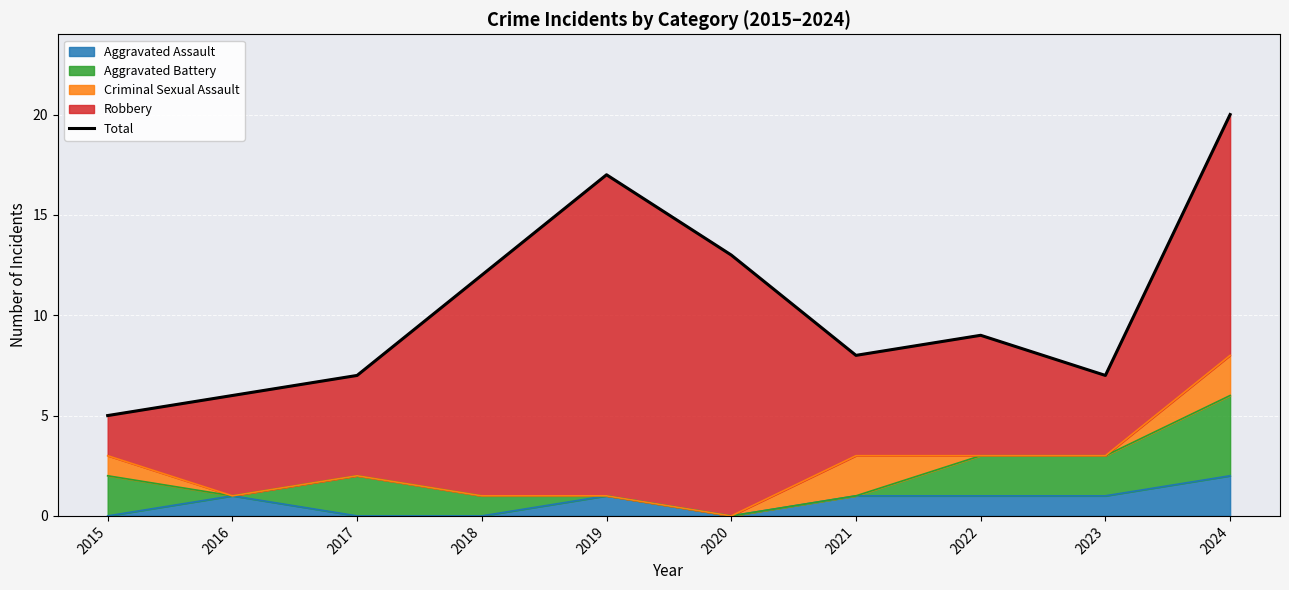

Which has a higher value, 2021 or 2020?

2020